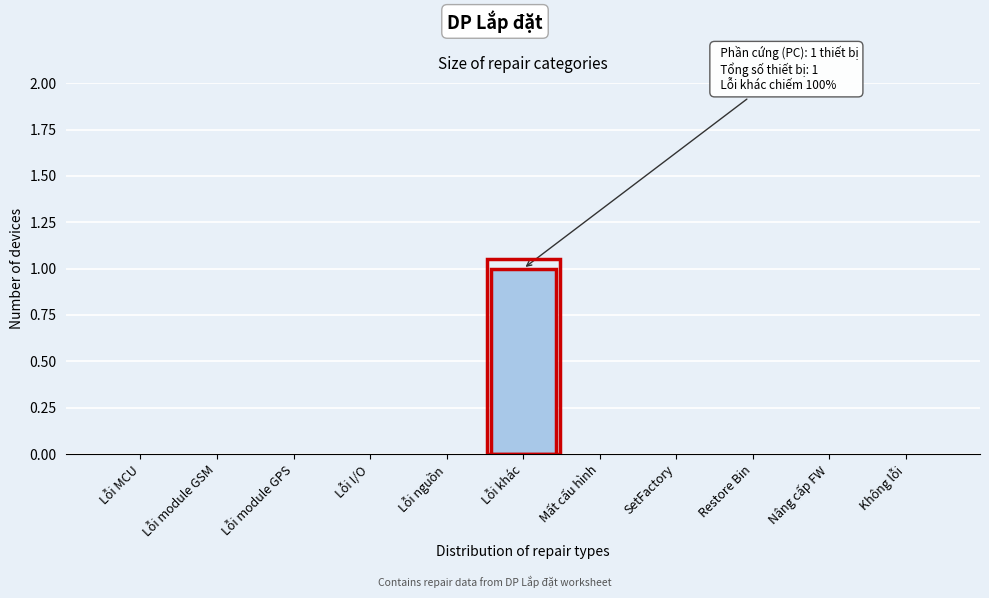

Reading left to right, what are all the values shown in this chart?

Lỗi MCU=0	Lỗi module GSM=0	Lỗi module GPS=0	Lỗi I/O=0	Lỗi nguồn=0	Lỗi khác=1	Mất cấu hình=0	SetFactory=0	Restore Bin=0	Nâng cấp FW=0	Không lỗi=0